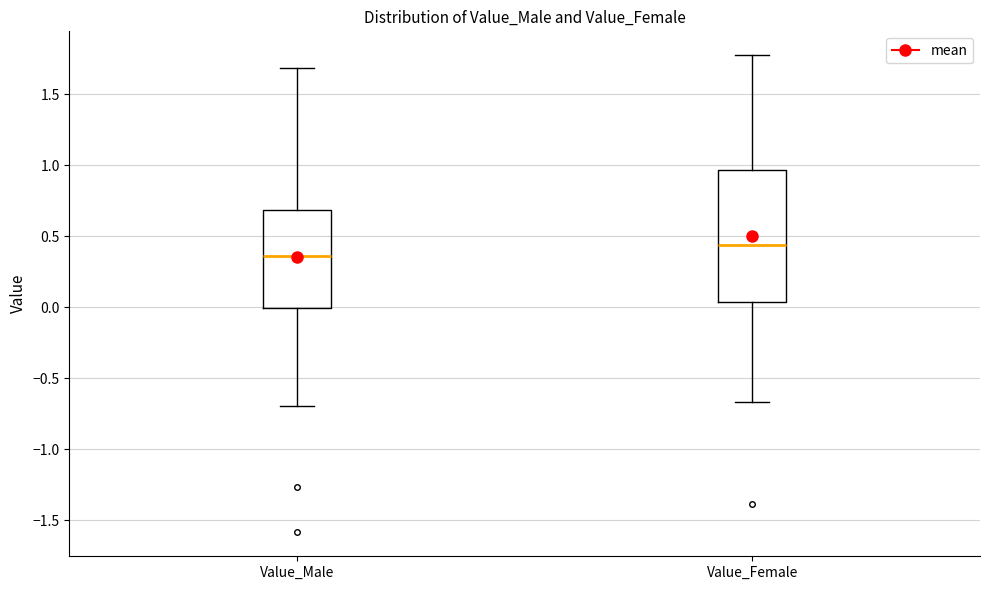

Reading left to right, transcribe this box plot: for each box, give where its median line is, the range the box spans, and where its two whiskers end, as read against the y-axis. The values are not printed on the chart, so give them approximately, as read against the axis.

Value_Male: median 0.35, box 0.00 to 0.70, whiskers -0.70 to 1.70
Value_Female: median 0.45, box 0.05 to 0.95, whiskers -0.65 to 1.75